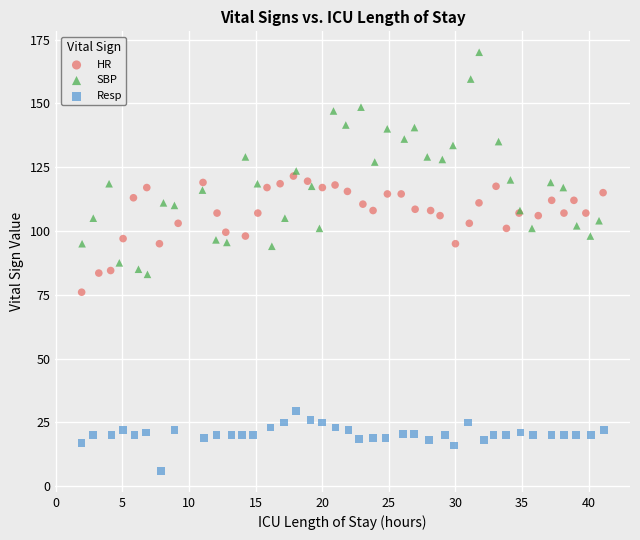

Which series has the widest spread of Y values?

SBP